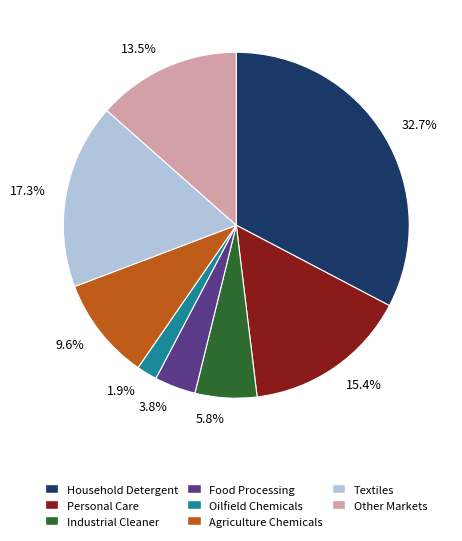

To the nearest percent, what is the difference between the largest and smallest slice percentages?

31%